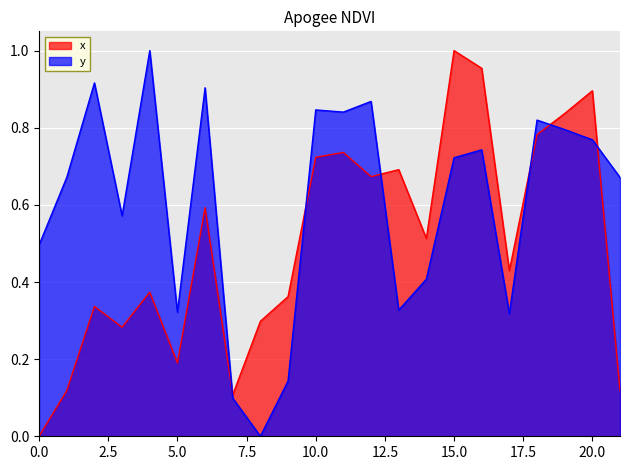

Which has a higher value, 12 or 13?

13